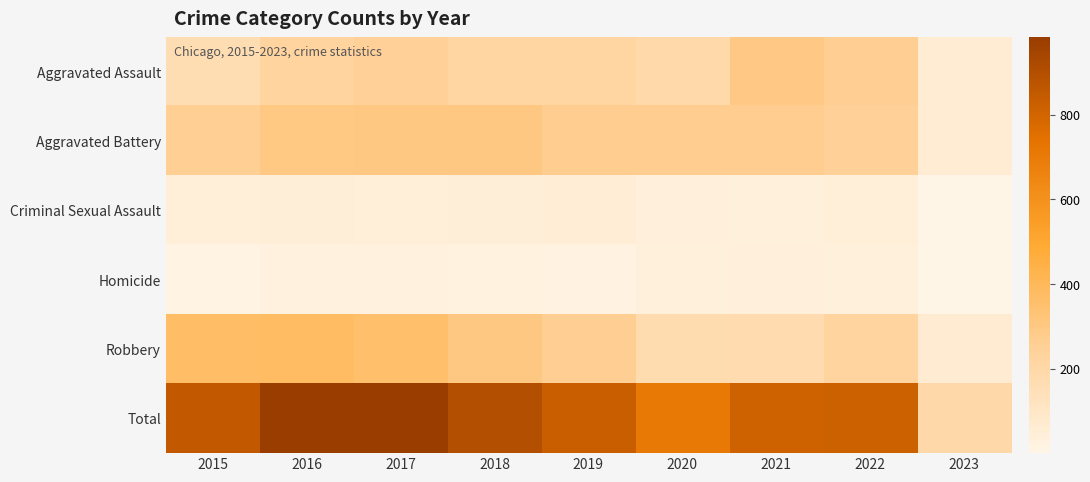

How many distinct data groups are displayed?

6